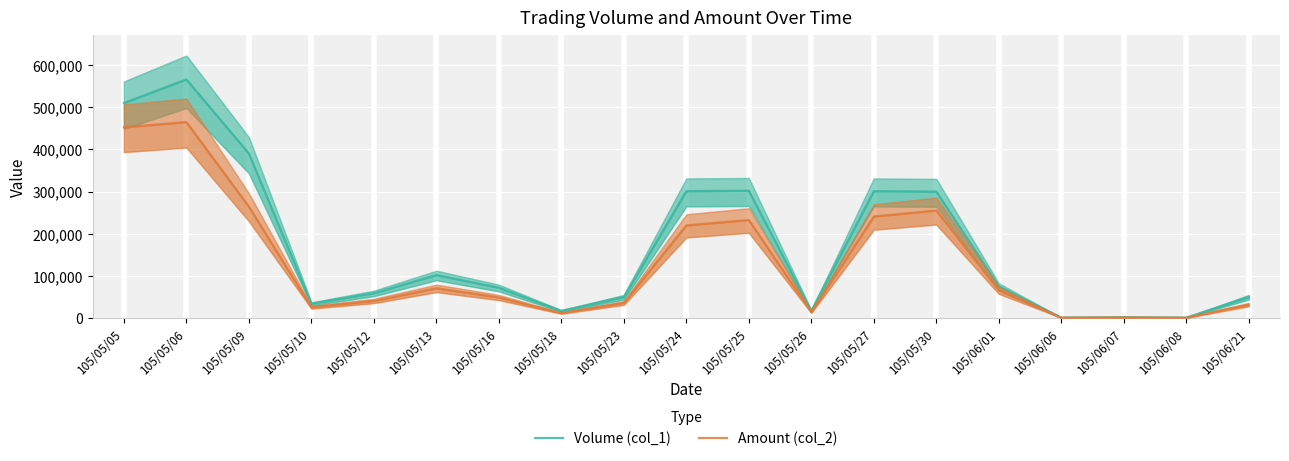

How many lines are shown in the chart?

2